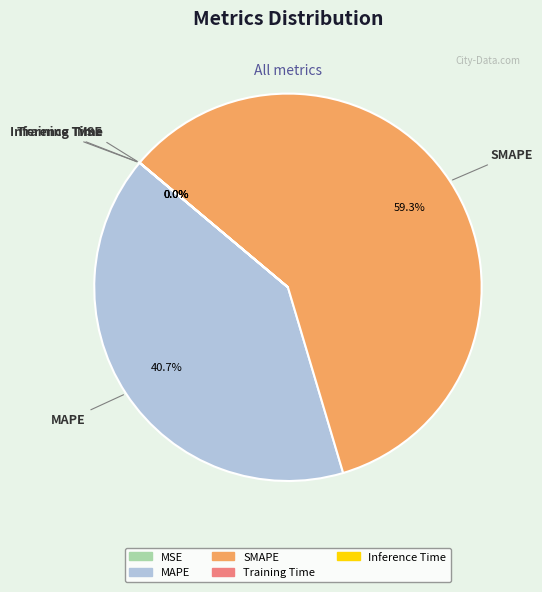

Is there any slice that represents more than half of the pie?

Yes